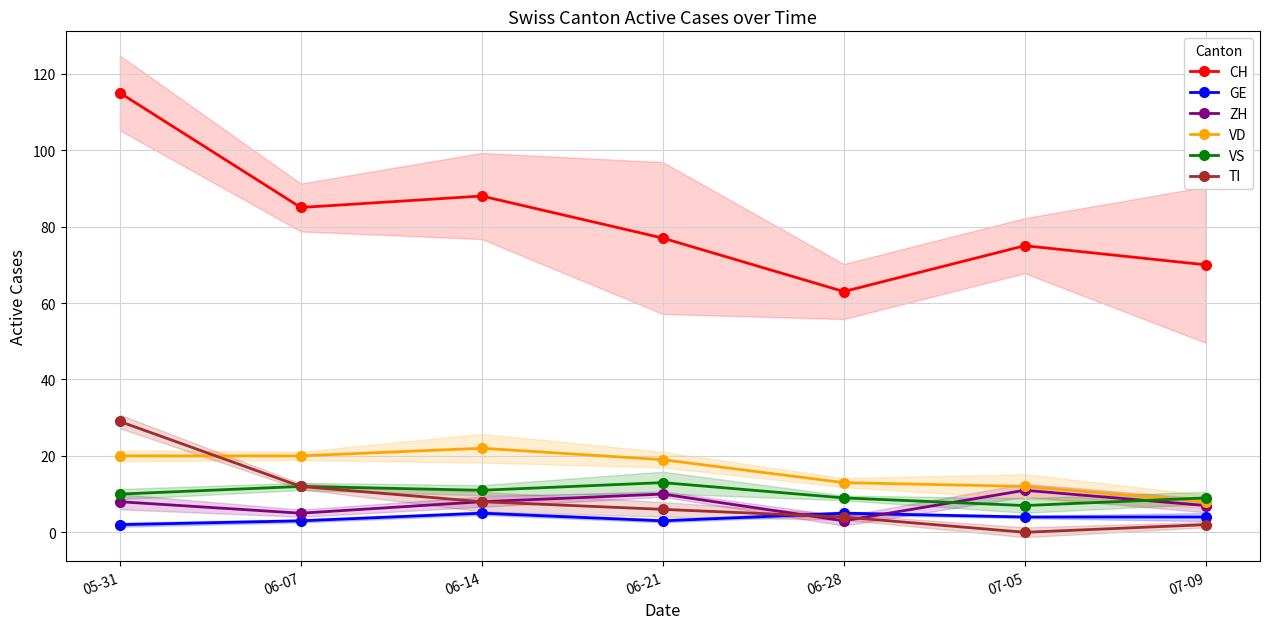

How many data points does each series have?

7